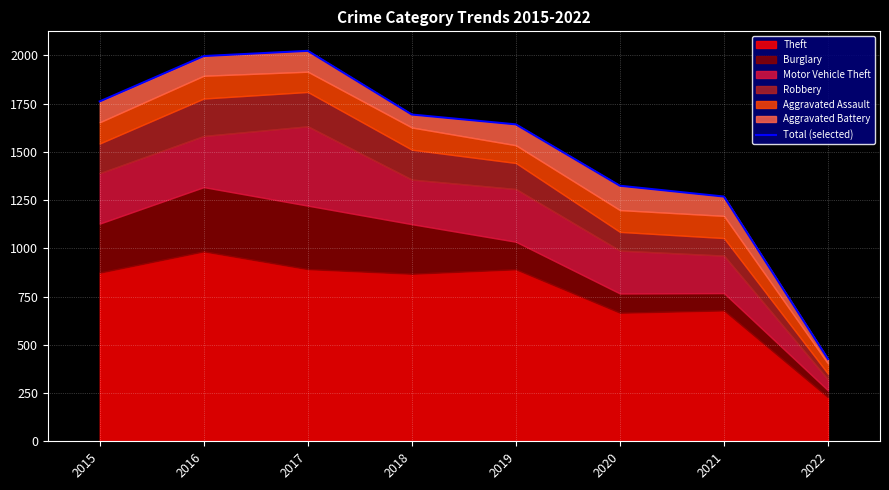

True or false: the data has more than 2 interior local peaks.

False